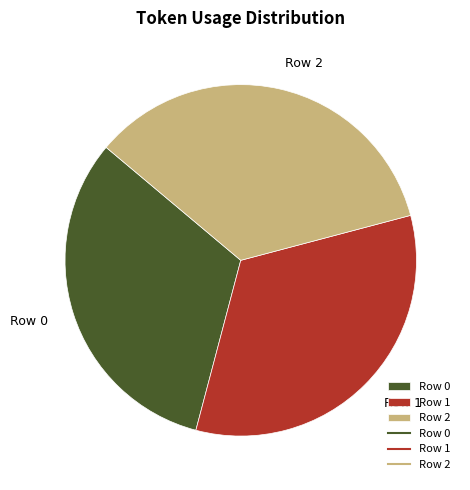

Which has a higher value, Row 2 or Row 0?

Row 2